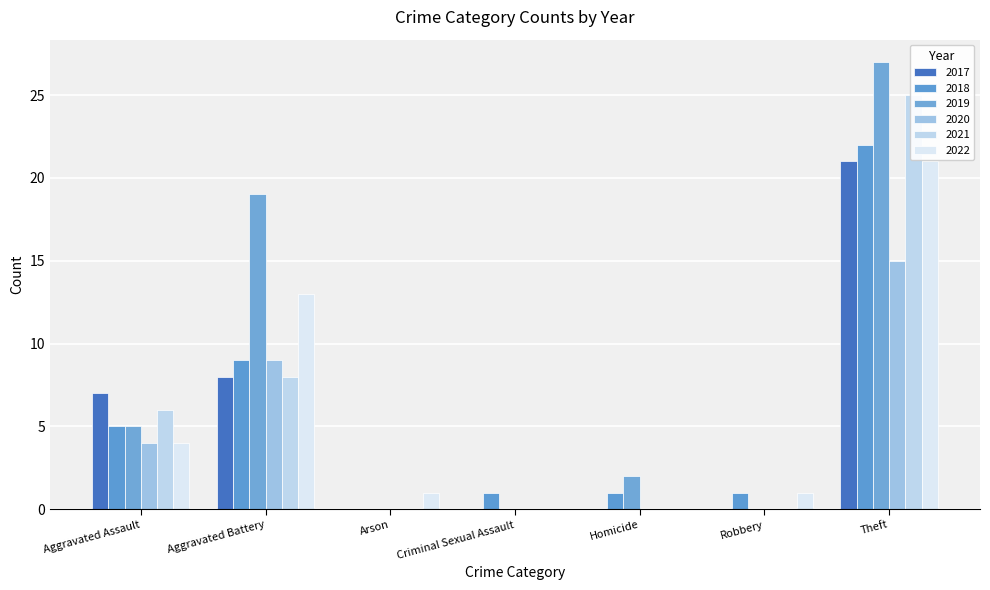

How many data points in 2020 are less than 4?

4